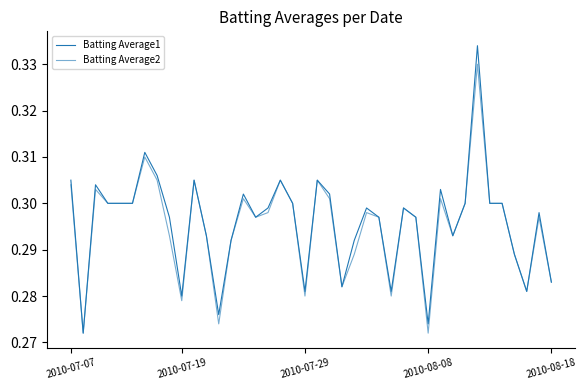

Is this an area chart (filled region under the line)?

No